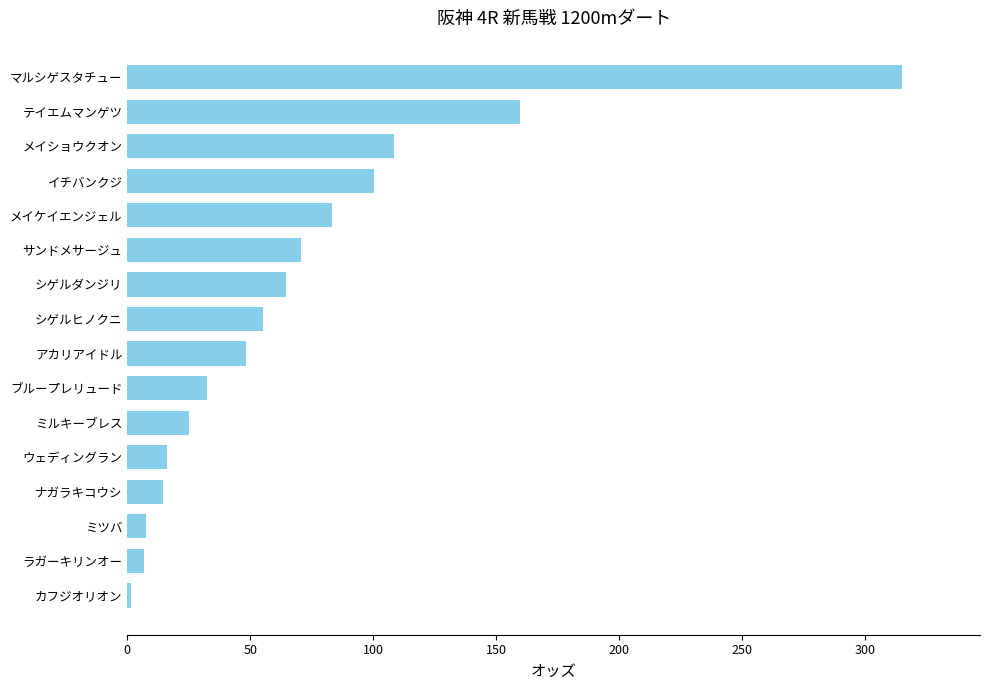

What is the maximum value shown in the chart?

315.3